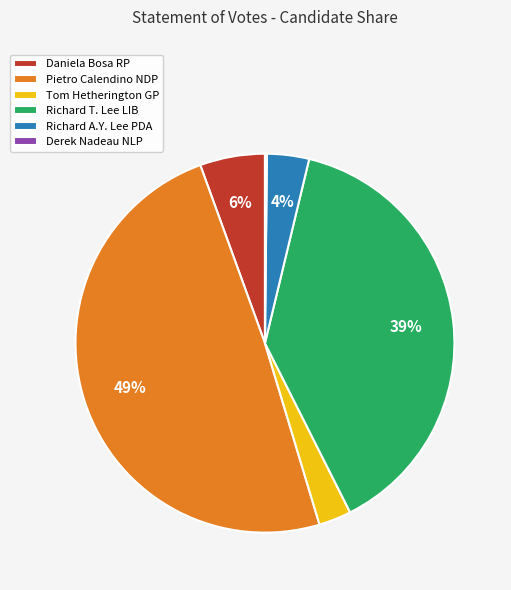

To the nearest percent, what portion does Pietro Calendino NDP represent?

49%